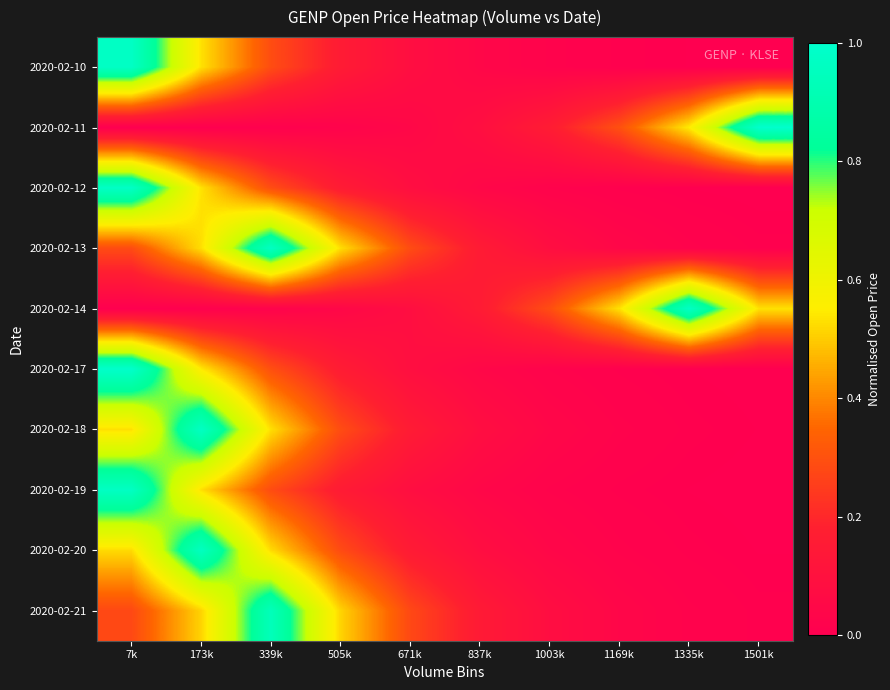

Reading left to right, transcribe all the data shown in this chart.

2020-02-10: 7k=1.0	173k=0.5	339k=0.3	505k=0.2	671k=0.1	837k=0.0	1003k=0.0	1169k=0.0	1335k=0.0	1501k=0.0
2020-02-11: 7k=0.0	173k=0.0	339k=0.0	505k=0.0	671k=0.0	837k=0.1	1003k=0.2	1169k=0.3	1335k=0.5	1501k=1.0
2020-02-12: 7k=1.0	173k=0.5	339k=0.3	505k=0.2	671k=0.1	837k=0.0	1003k=0.0	1169k=0.0	1335k=0.0	1501k=0.0
2020-02-13: 7k=0.3	173k=0.5	339k=1.0	505k=0.5	671k=0.3	837k=0.2	1003k=0.1	1169k=0.0	1335k=0.0	1501k=0.0
2020-02-14: 7k=0.0	173k=0.0	339k=0.0	505k=0.0	671k=0.1	837k=0.2	1003k=0.3	1169k=0.5	1335k=1.0	1501k=0.5
2020-02-17: 7k=1.0	173k=0.5	339k=0.3	505k=0.2	671k=0.1	837k=0.0	1003k=0.0	1169k=0.0	1335k=0.0	1501k=0.0
2020-02-18: 7k=0.5	173k=1.0	339k=0.5	505k=0.3	671k=0.2	837k=0.1	1003k=0.0	1169k=0.0	1335k=0.0	1501k=0.0
2020-02-19: 7k=1.0	173k=0.5	339k=0.3	505k=0.2	671k=0.1	837k=0.0	1003k=0.0	1169k=0.0	1335k=0.0	1501k=0.0
2020-02-20: 7k=0.5	173k=1.0	339k=0.5	505k=0.3	671k=0.2	837k=0.1	1003k=0.0	1169k=0.0	1335k=0.0	1501k=0.0
2020-02-21: 7k=0.3	173k=0.5	339k=0.9	505k=0.5	671k=0.3	837k=0.2	1003k=0.1	1169k=0.0	1335k=0.0	1501k=0.0